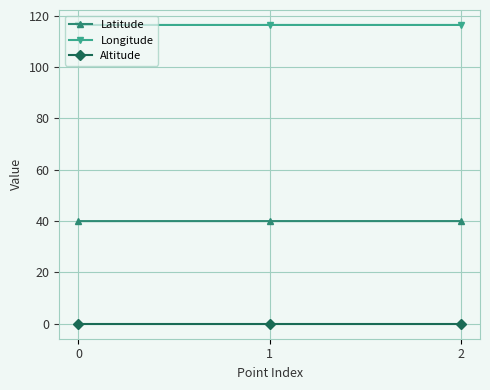

What is the total value across all series at 2?

156.3